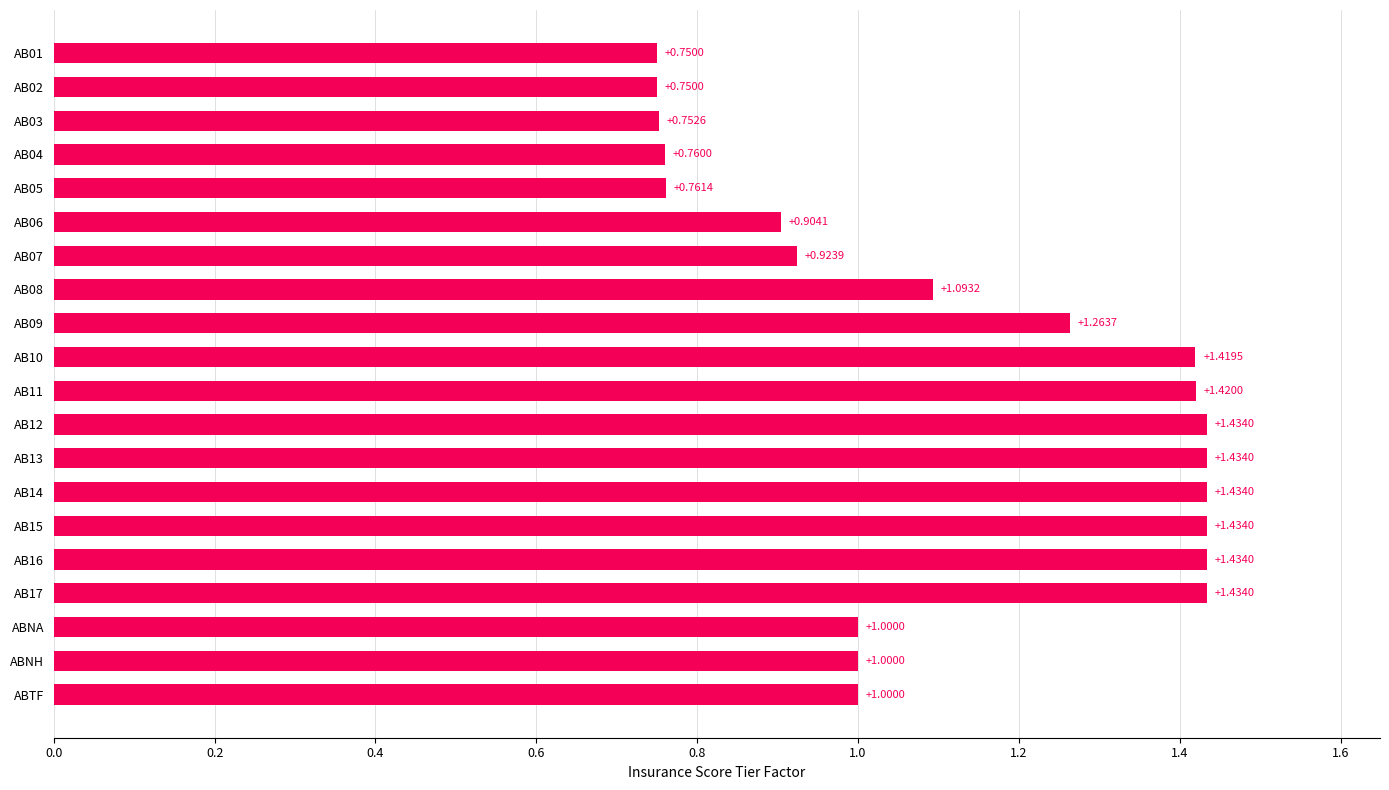

What is the sum of all values?

22.4